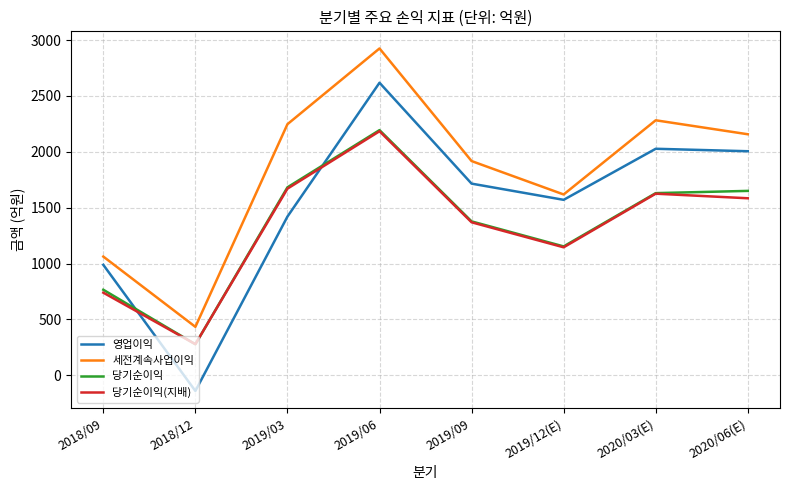

How many lines are shown in the chart?

4